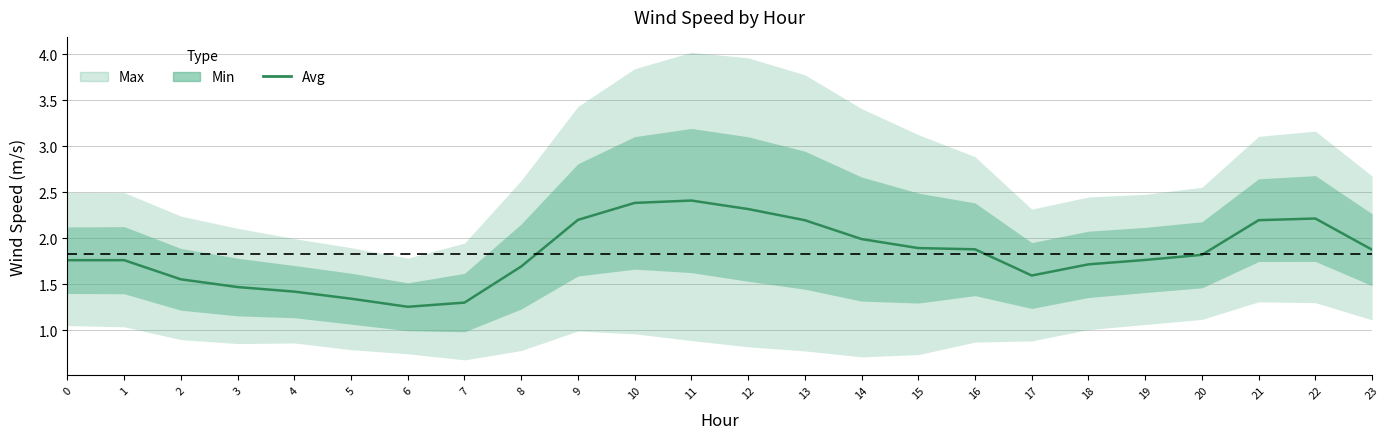

What is the approximate value at 6?

1.3